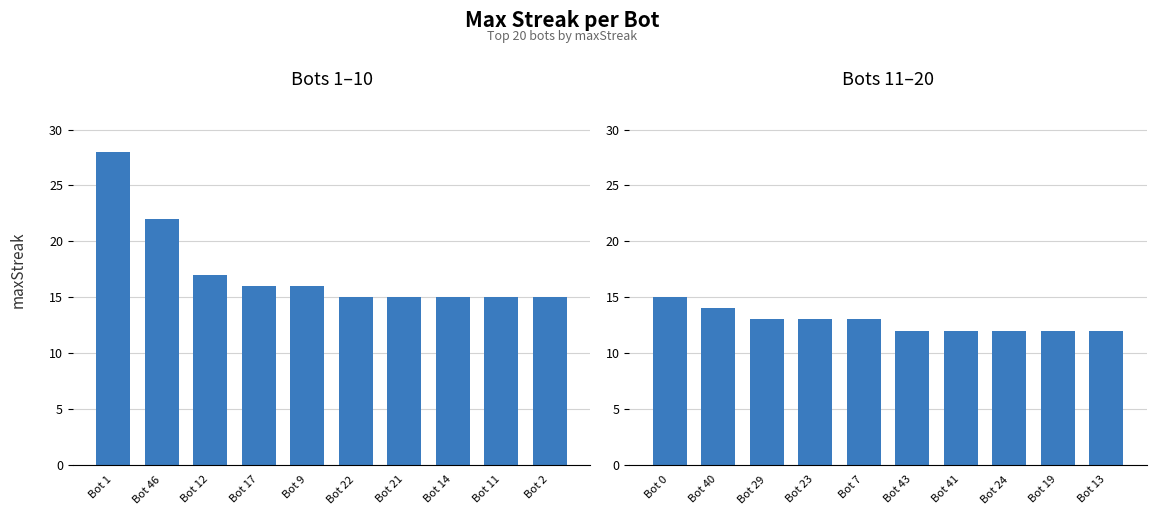

What is the value of the Bots 11–20 bar at the 8th from the left?

12